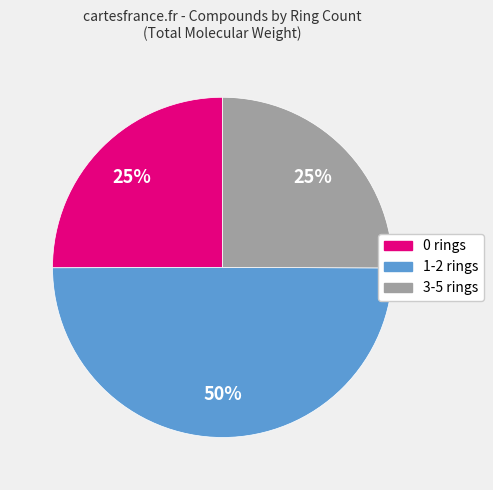

To the nearest percent, what is the difference between the largest and smallest slice percentages?

25%